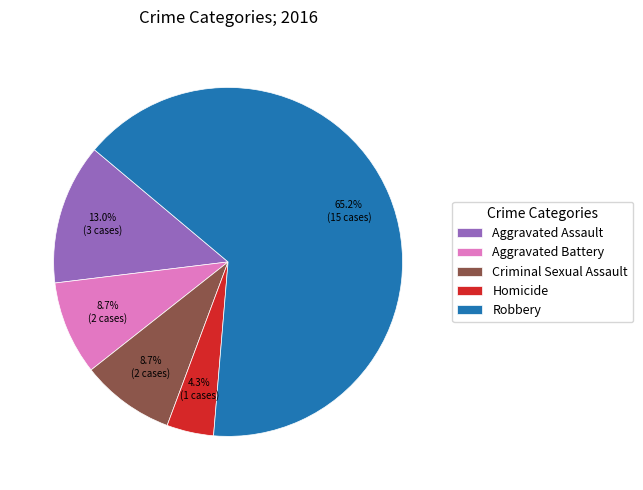

Does any single category account for the majority?

Yes